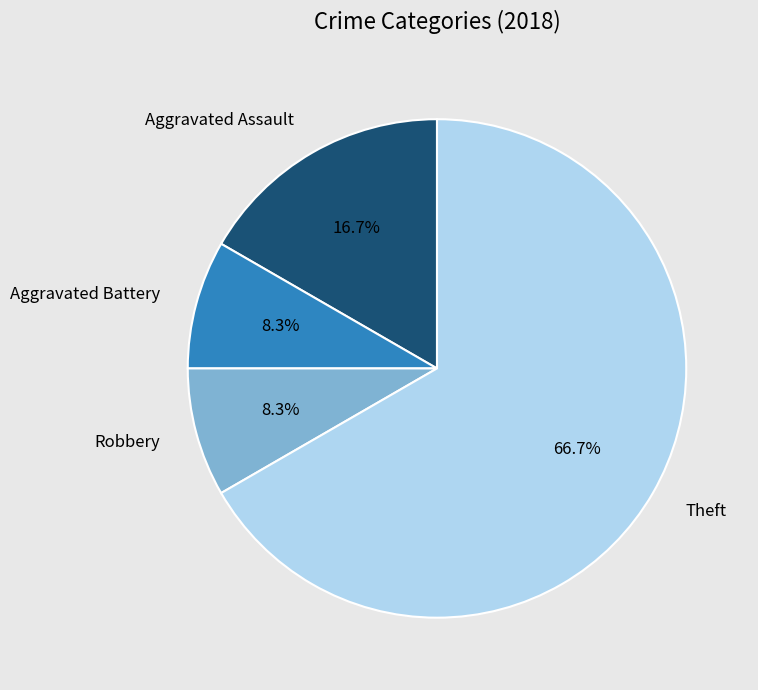

Which slice is the largest?

Theft